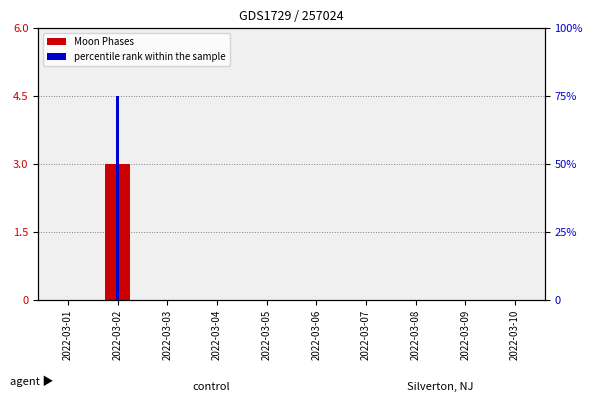

How many distinct data groups are displayed?

2